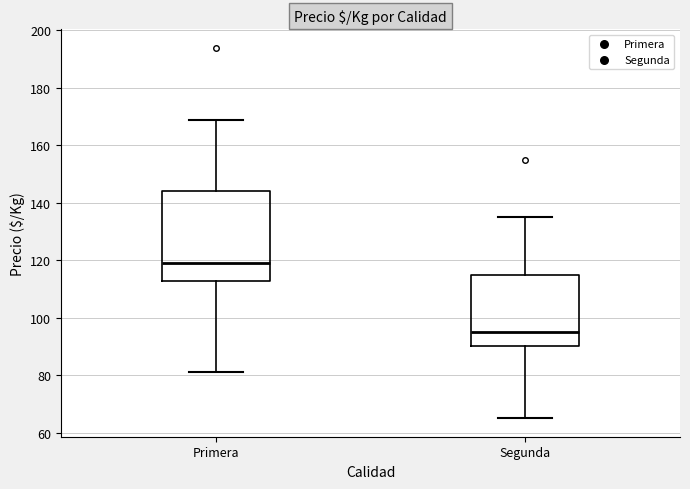

Reading left to right, read every box against the y-axis: the position of its median line, the range the box covers, and the ends of its whiskers. The values are not printed on the chart, so give them approximately, as read against the axis.

Primera: median 120, box 112 to 144, whiskers 82 to 170
Segunda: median 96, box 90 to 116, whiskers 66 to 136